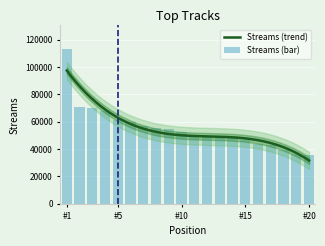

Is it true that the value at 8 is 84245?

False